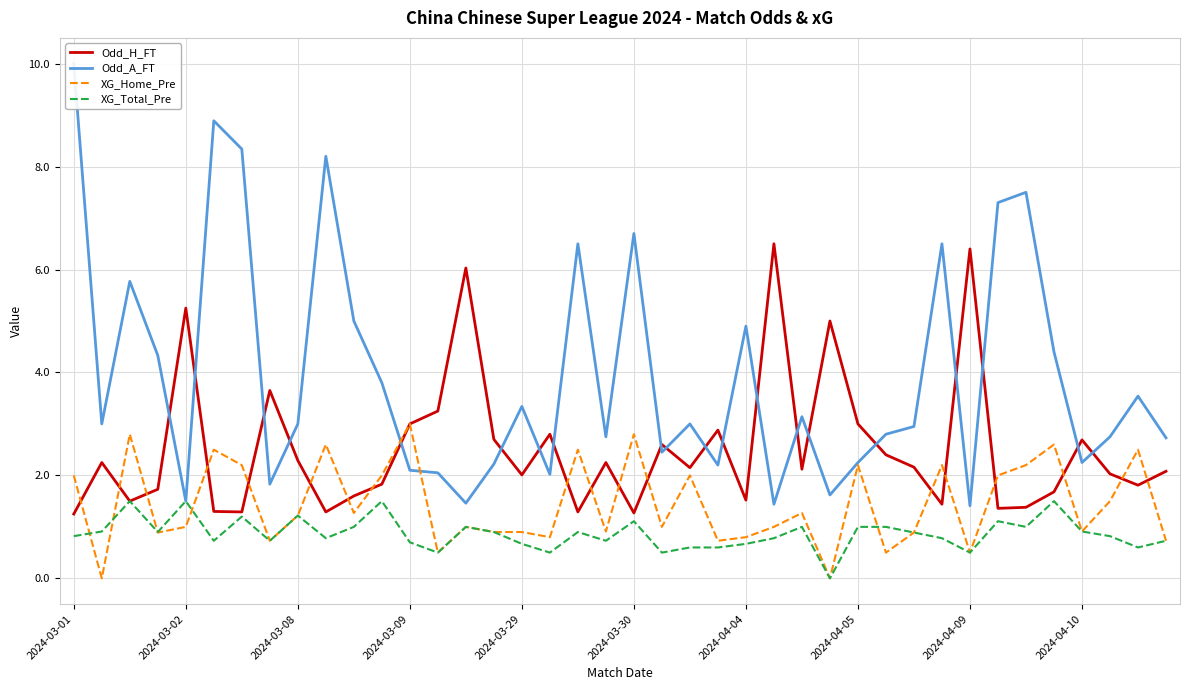

Between which two adjacent categories do XG_Home_Pre and Odd_H_FT first intersect?

2024-03-01 and 2024-03-02